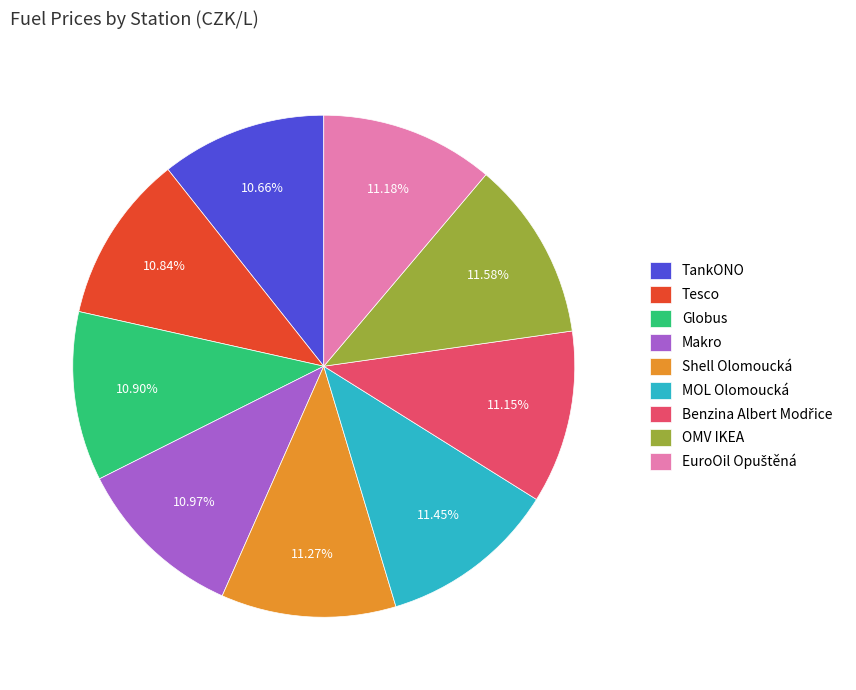

What is the ratio of the value at Tesco to the value at Makro?

1.0